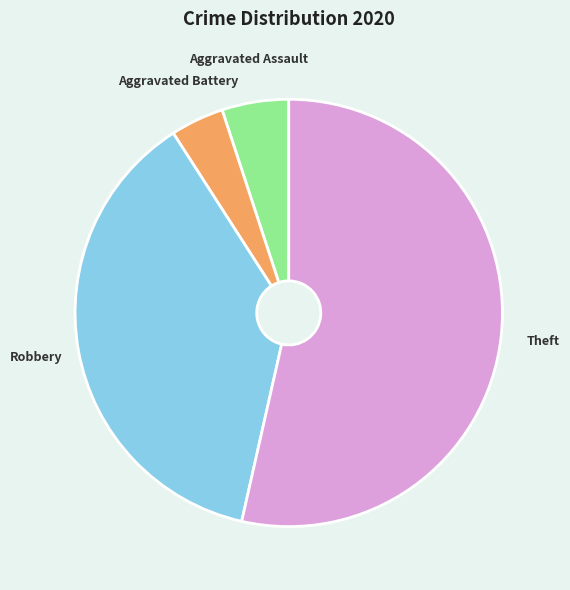

Between Robbery and Aggravated Battery, which is larger?

Robbery